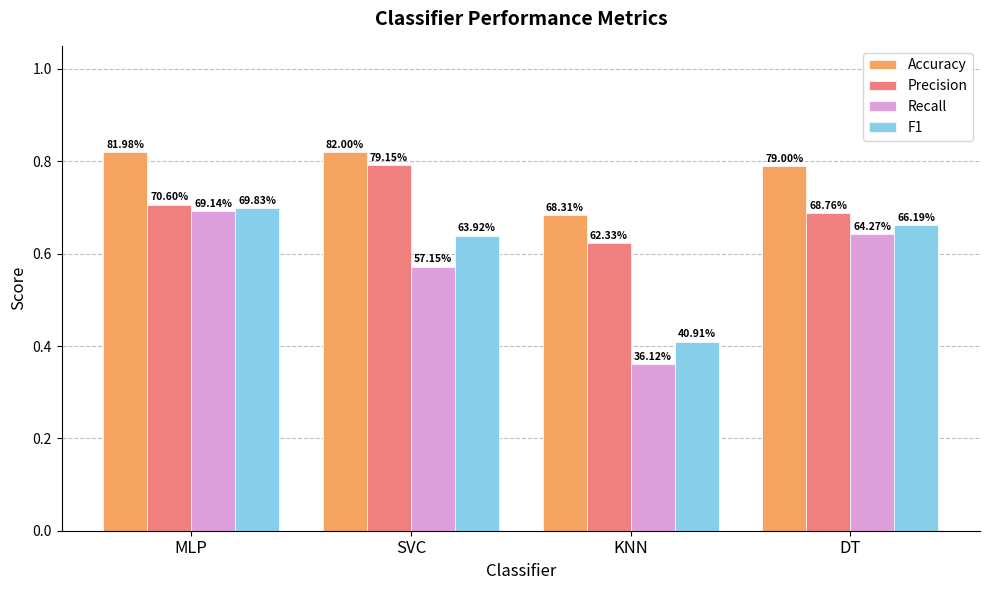

Rank the series by their average value, from highest to lowest.

Accuracy, Precision, F1, Recall